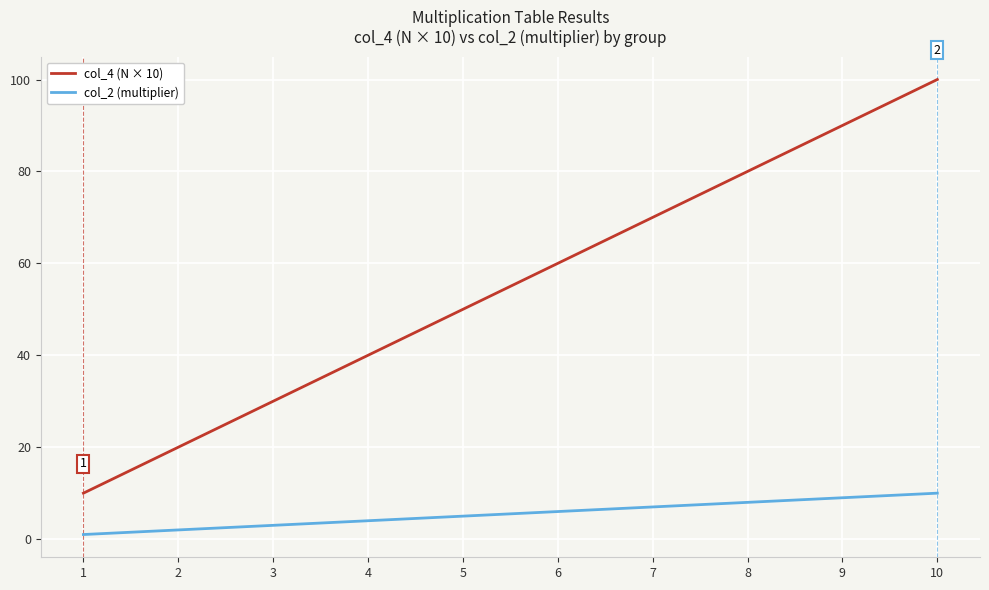

How many categories are shown in the chart?

10